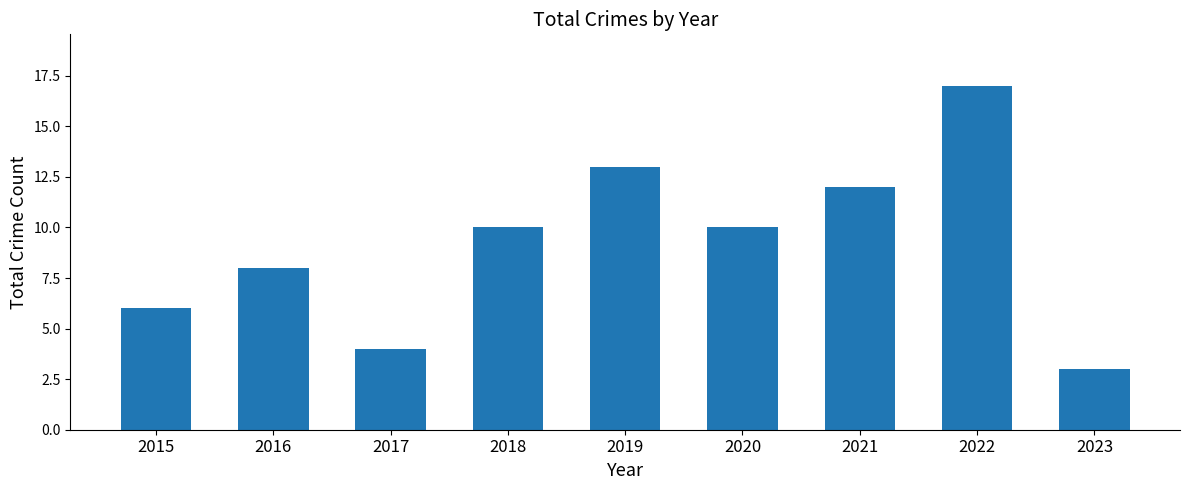

What is the value of the 6th bar from the left?

10